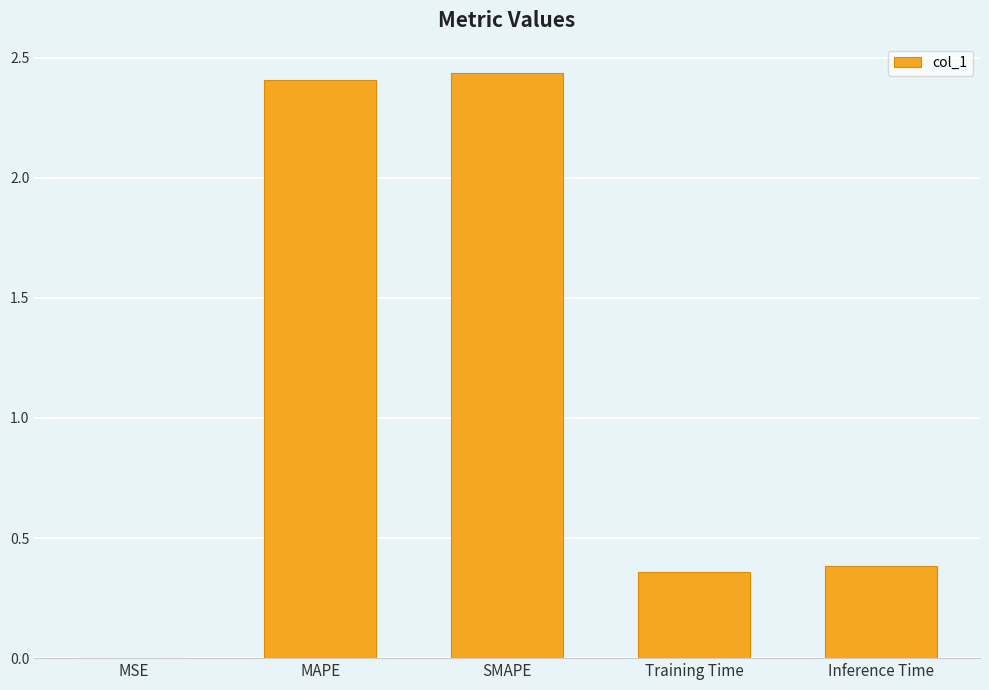

The chart shows a value of 0.7 at SMAPE. True or false?

False